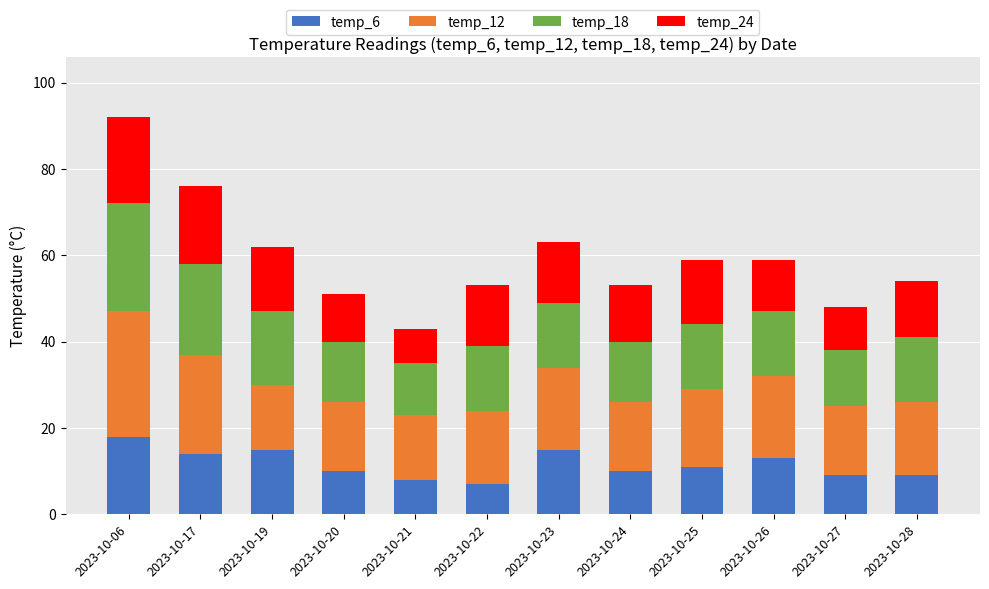

What is the sum of all temp_6 values?

139